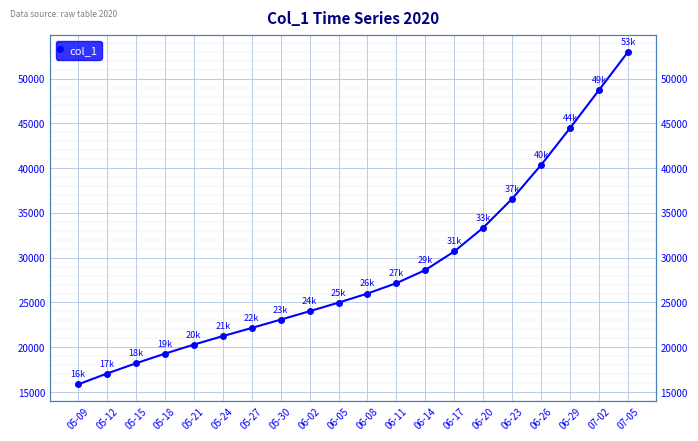

Reading left to right, list all the values displayed in this chart.

05-09=15842.6	05-12=17059.1	05-15=18203.4	05-18=19278.1	05-21=20294.5	05-24=21241.4	05-27=22153.2	05-30=23080.9	06-02=24024.2	06-05=24983.8	06-08=26001.0	06-11=27159.5	06-14=28626.0	06-17=30710.2	06-20=33361.0	06-23=36601.5	06-26=40375.5	06-29=44500.0	07-02=48750.0	07-05=53000.0